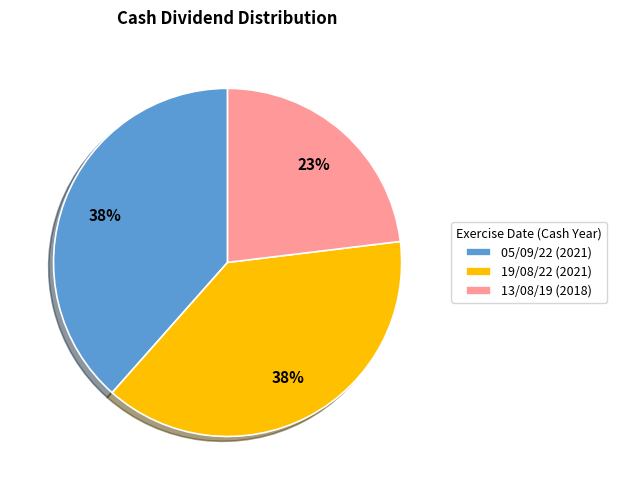

The 05/09/22 (2021) slice represents 38% of the pie. True or false?

True